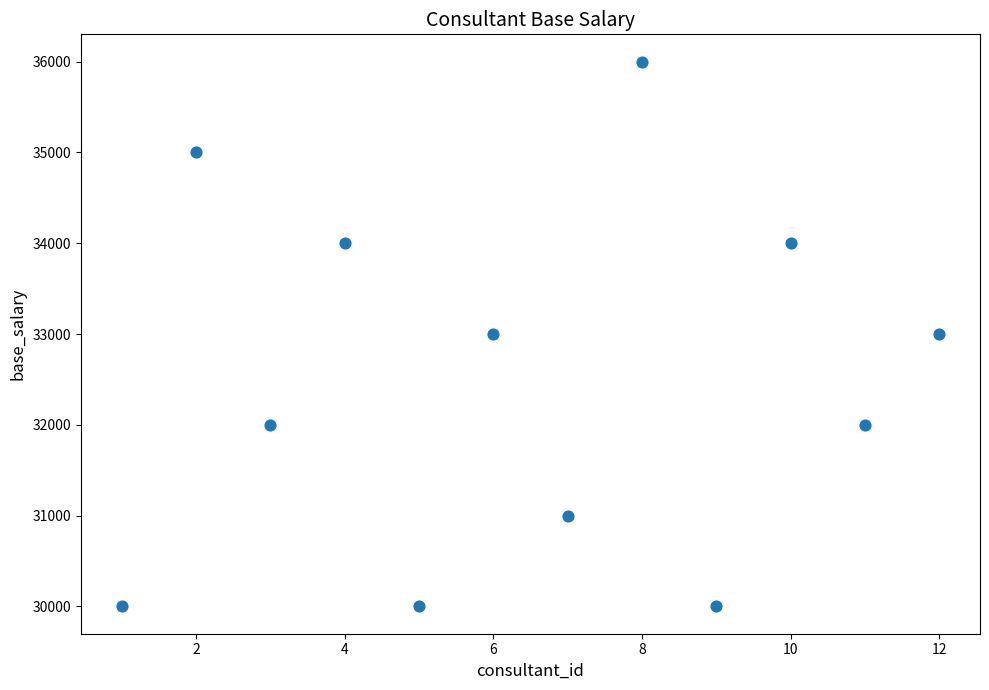

What is the average X value?

6